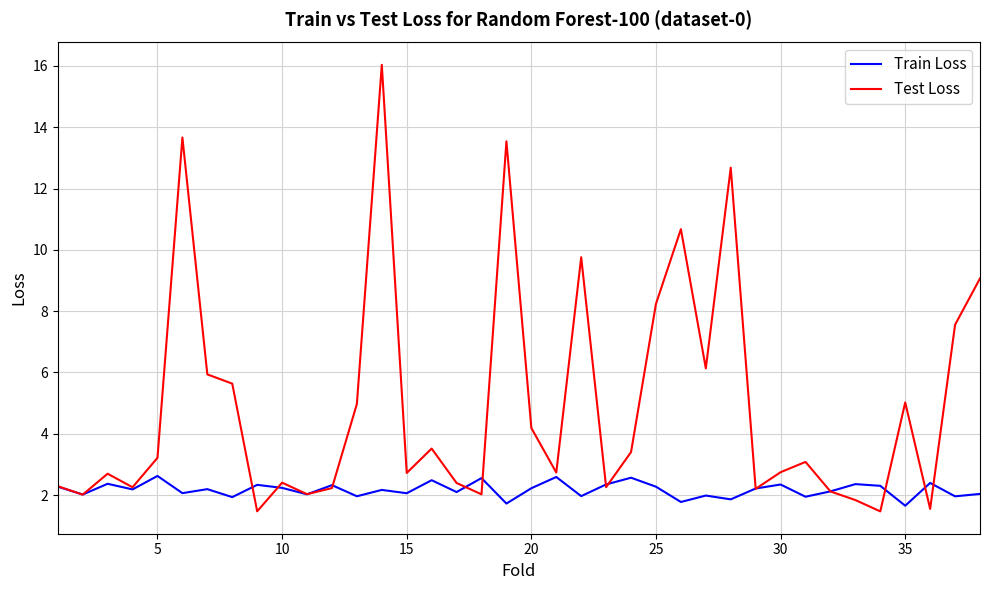

How many series are shown in this chart?

2